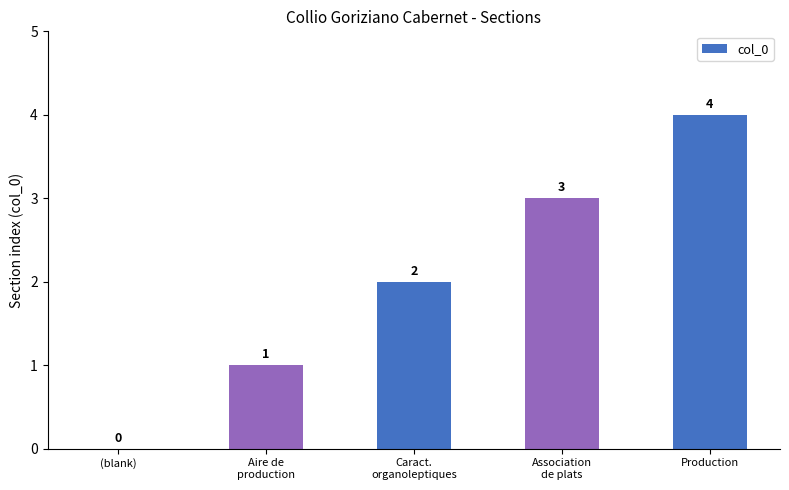

What is the sum of all values?

10